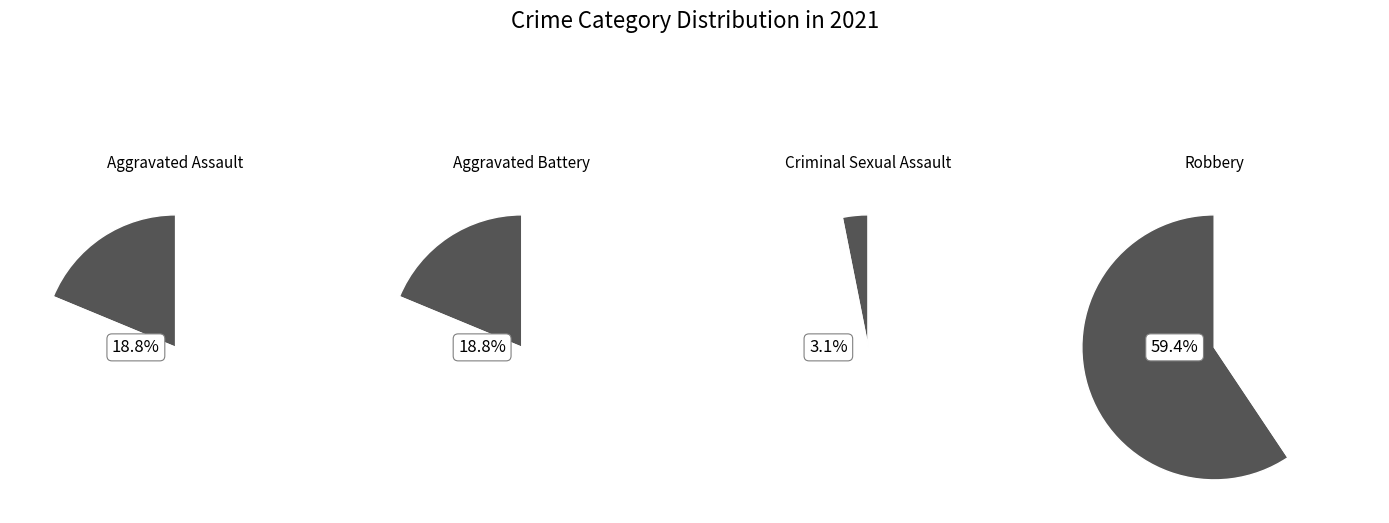

Which slice is the largest?

Robbery